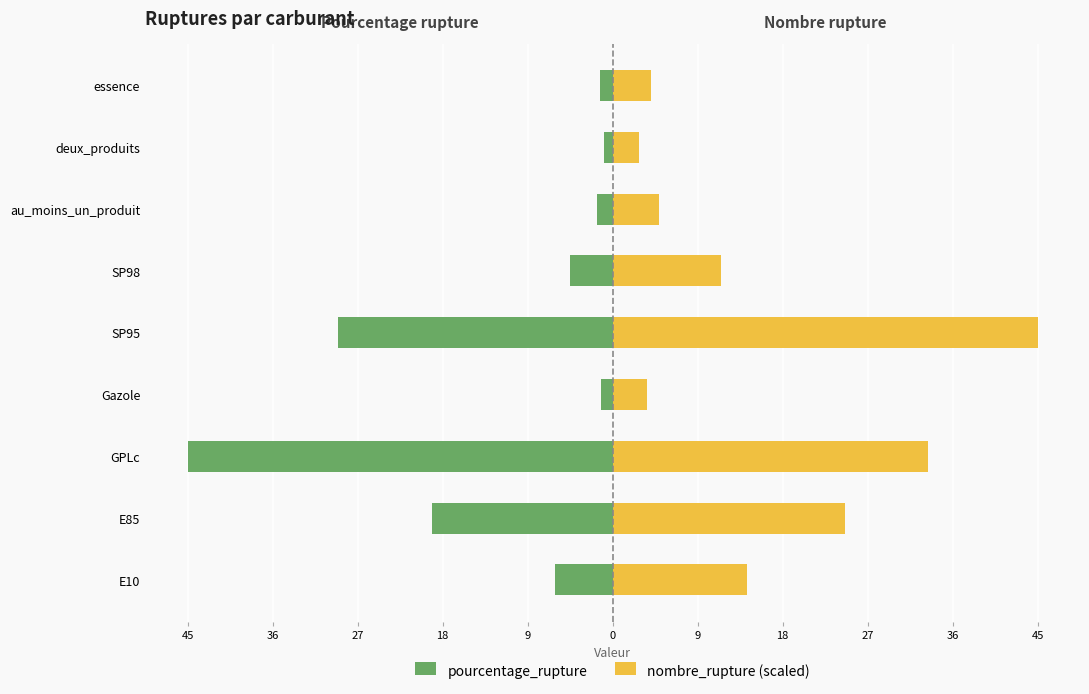

Reading right to left, what are all the values shown in this chart?

pourcentage_rupture: -1.4	-0.9	-1.7	-4.6	-29.2	-1.2	-45.2	-19.3	-6.2
nombre_rupture (scaled): 4.1	2.8	4.9	11.6	45.2	3.6	33.6	24.7	14.3